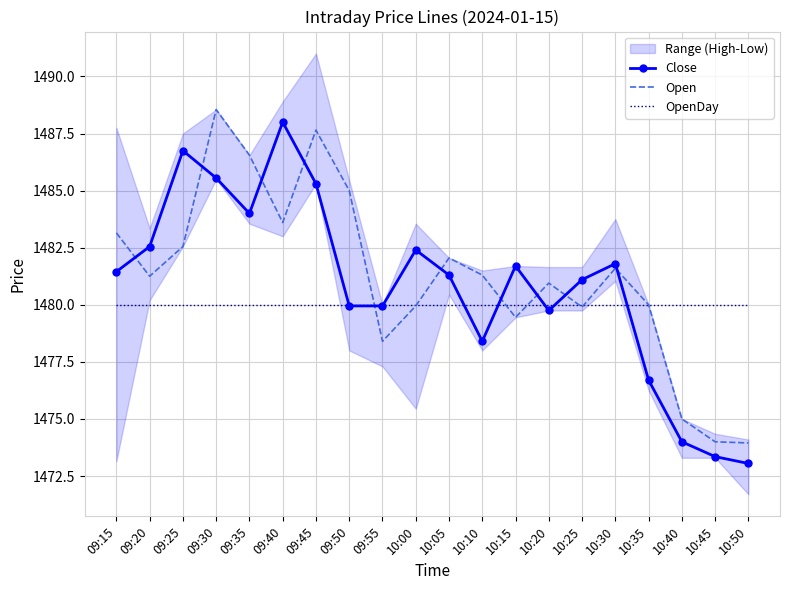

Does the chart have visible grid lines?

Yes